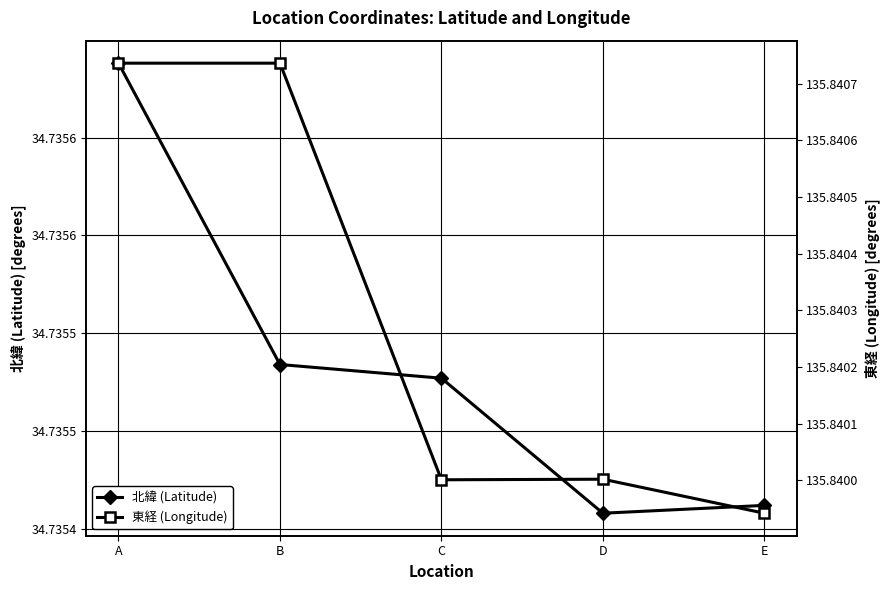

How many lines are shown in the chart?

2